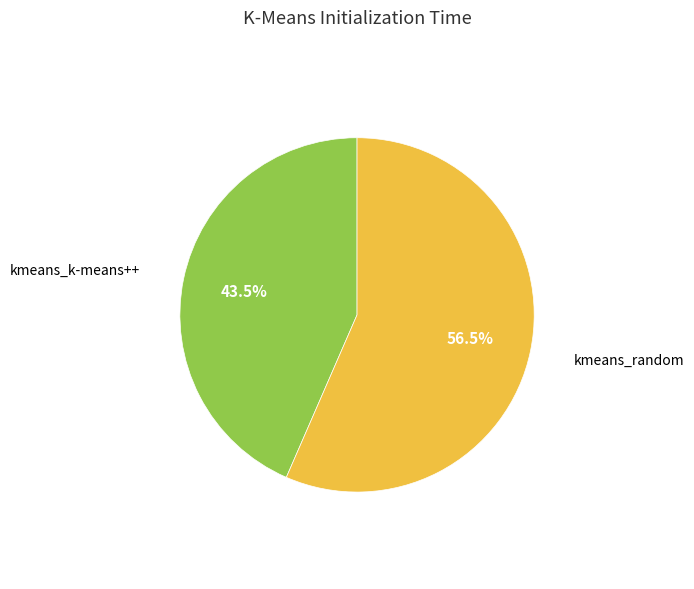

What portion of the pie excludes kmeans_random?

43.5%